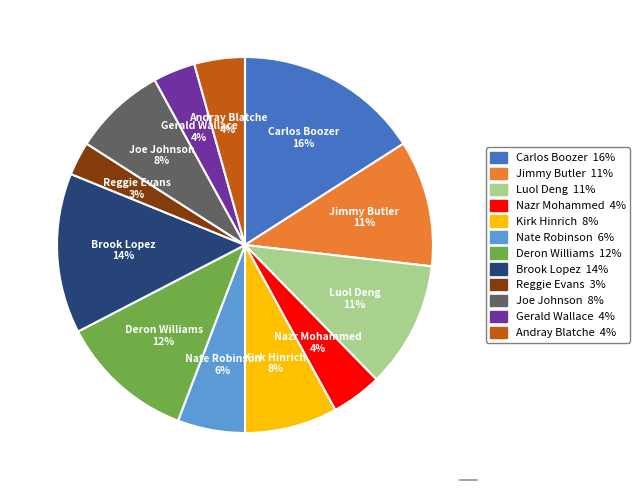

True or false: Jimmy Butler accounts for 11% of the total.

True